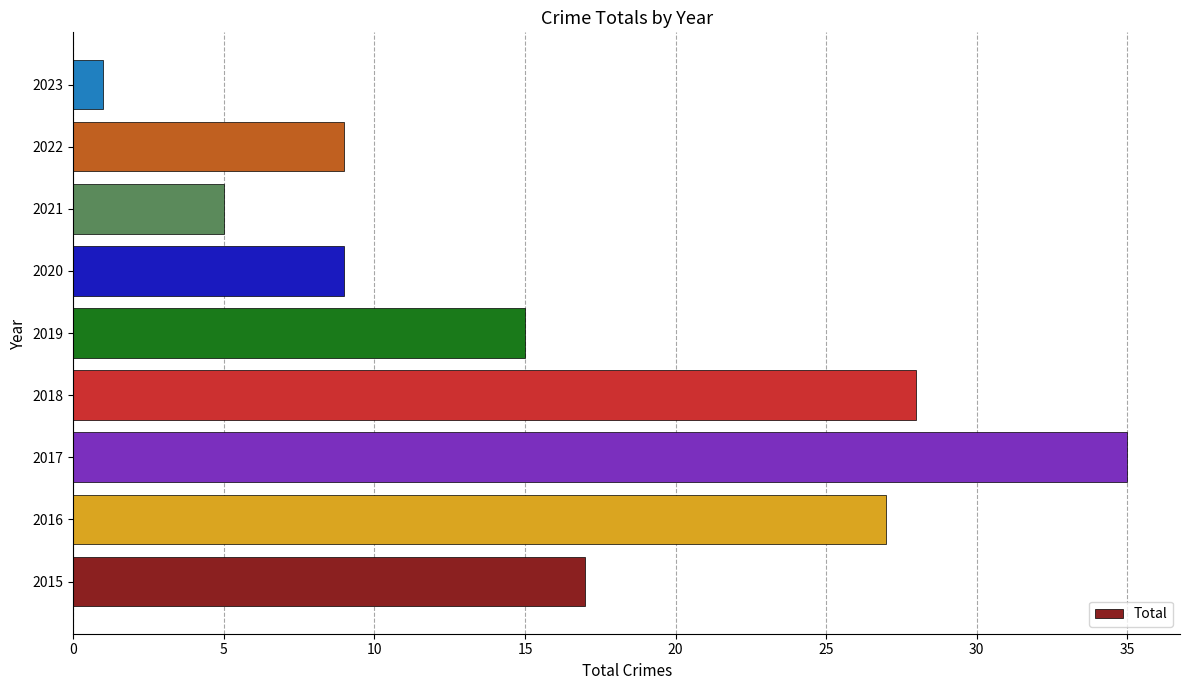

Reading bottom to top, transcribe all the data shown in this chart.

17	27	35	28	15	9	5	9	1